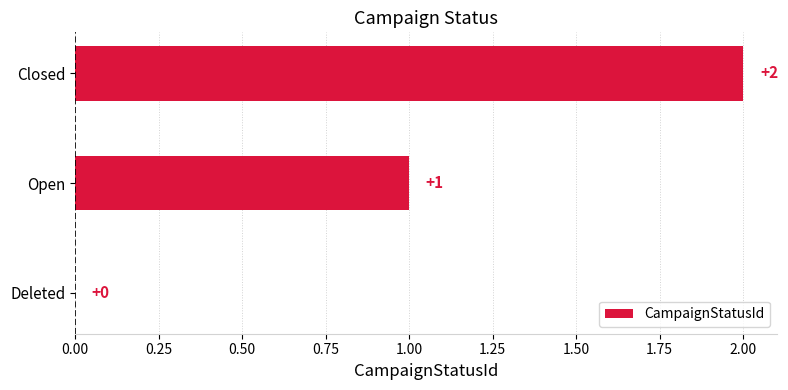

What is the sum of the values at Open and Closed?

3